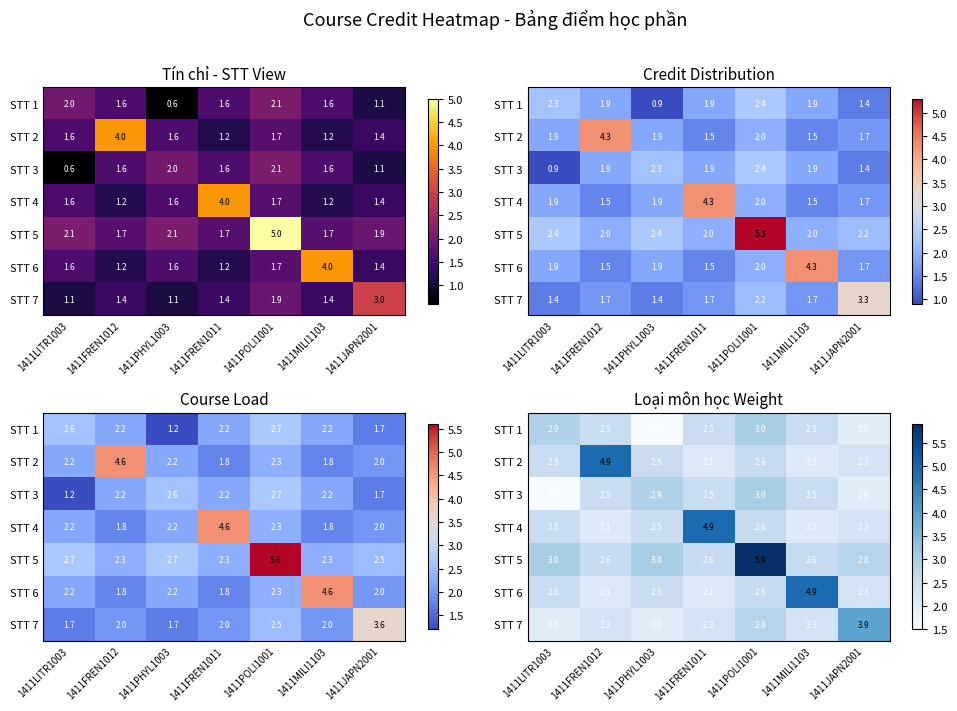

Rank the series by their maximum value, from lowest to highest.

STT 1, STT 3, STT 7, STT 2, STT 4, STT 6, STT 5